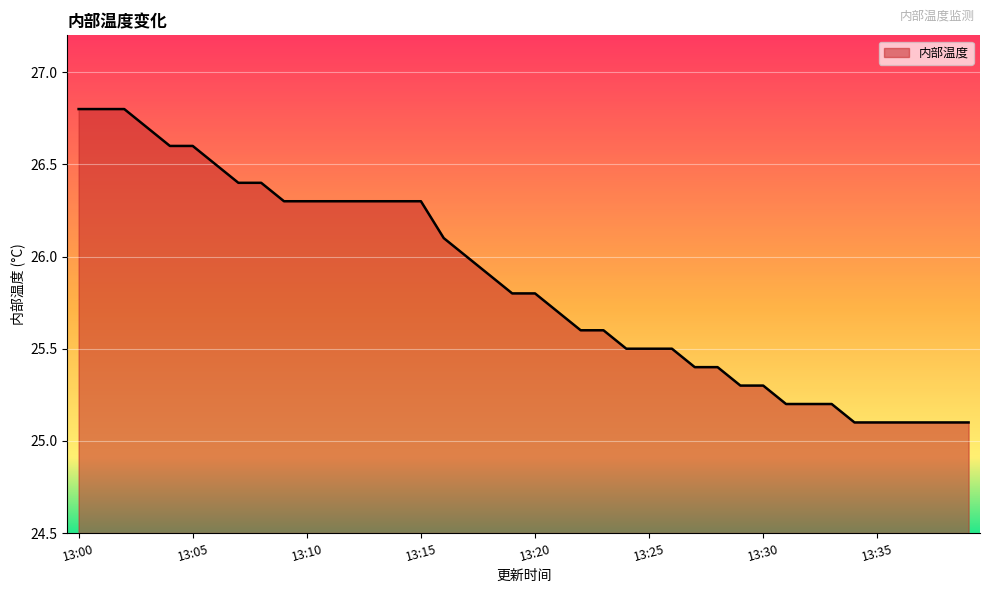

What is the smallest value displayed?

25.1